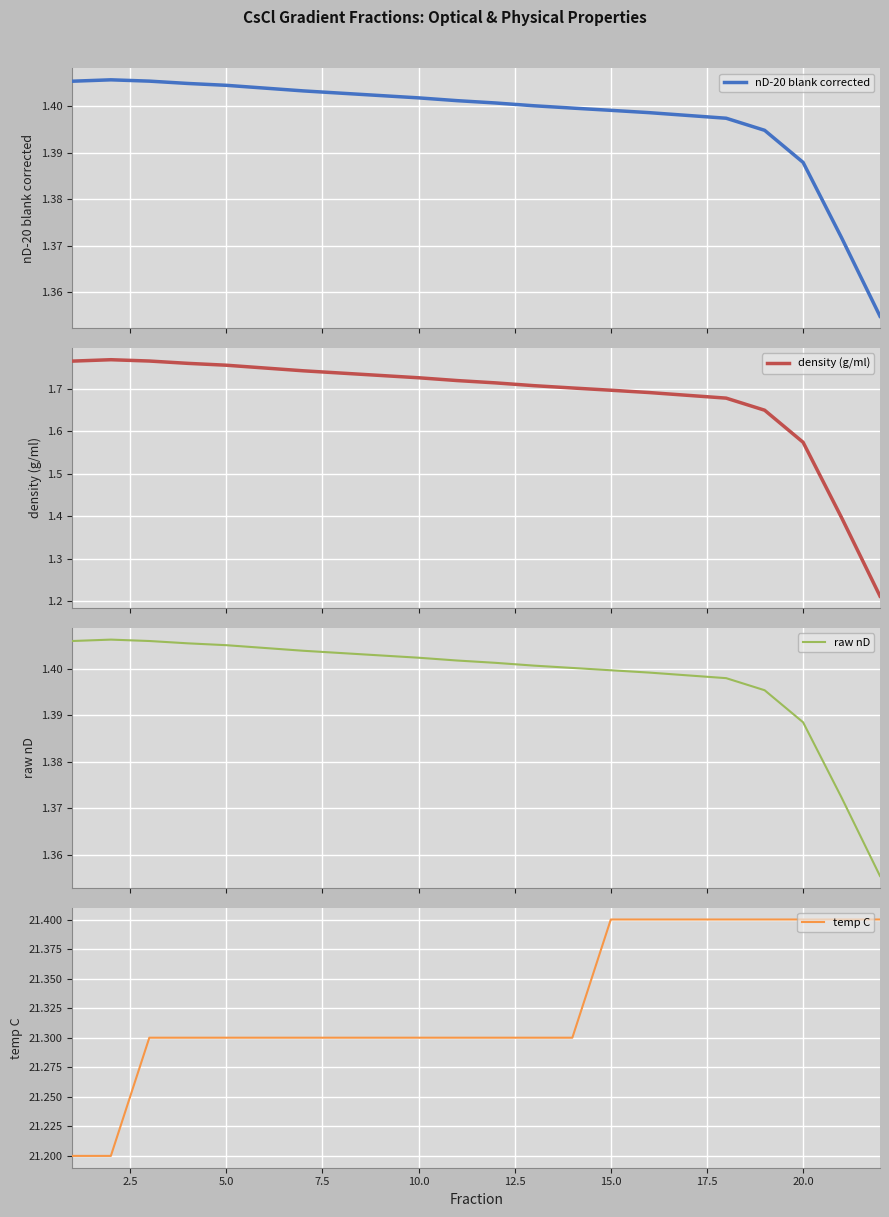

Is it true that temp C equals 12.3 at 10.0?

False